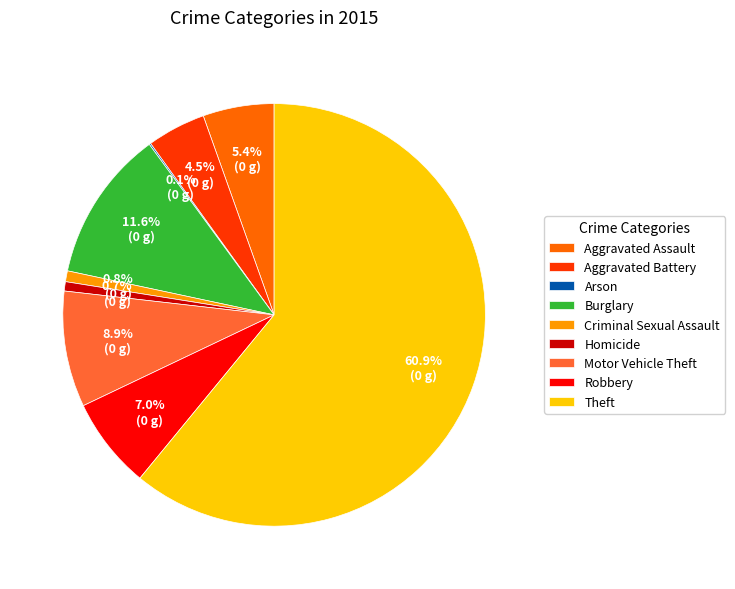

Is it true that Theft is 61% of the pie?

True